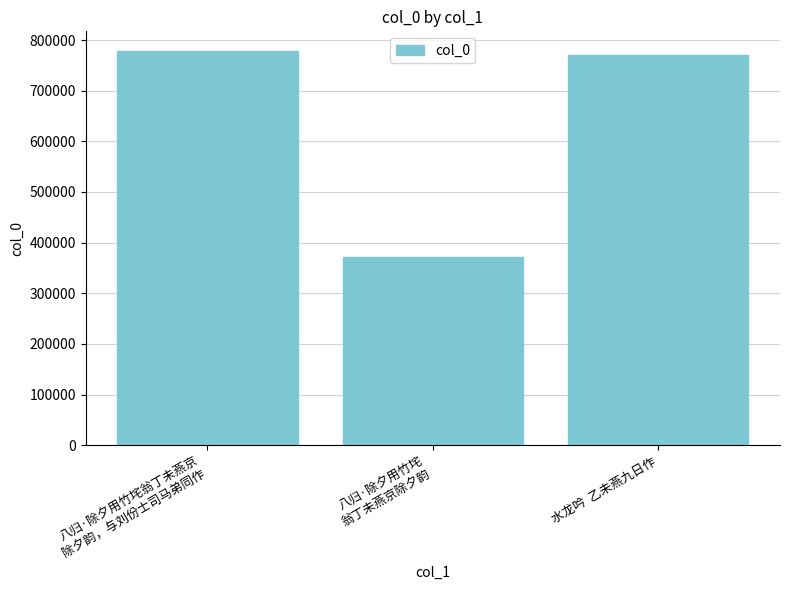

Where is the data nearest to the value 574467?

水龙吟  乙未燕九日作